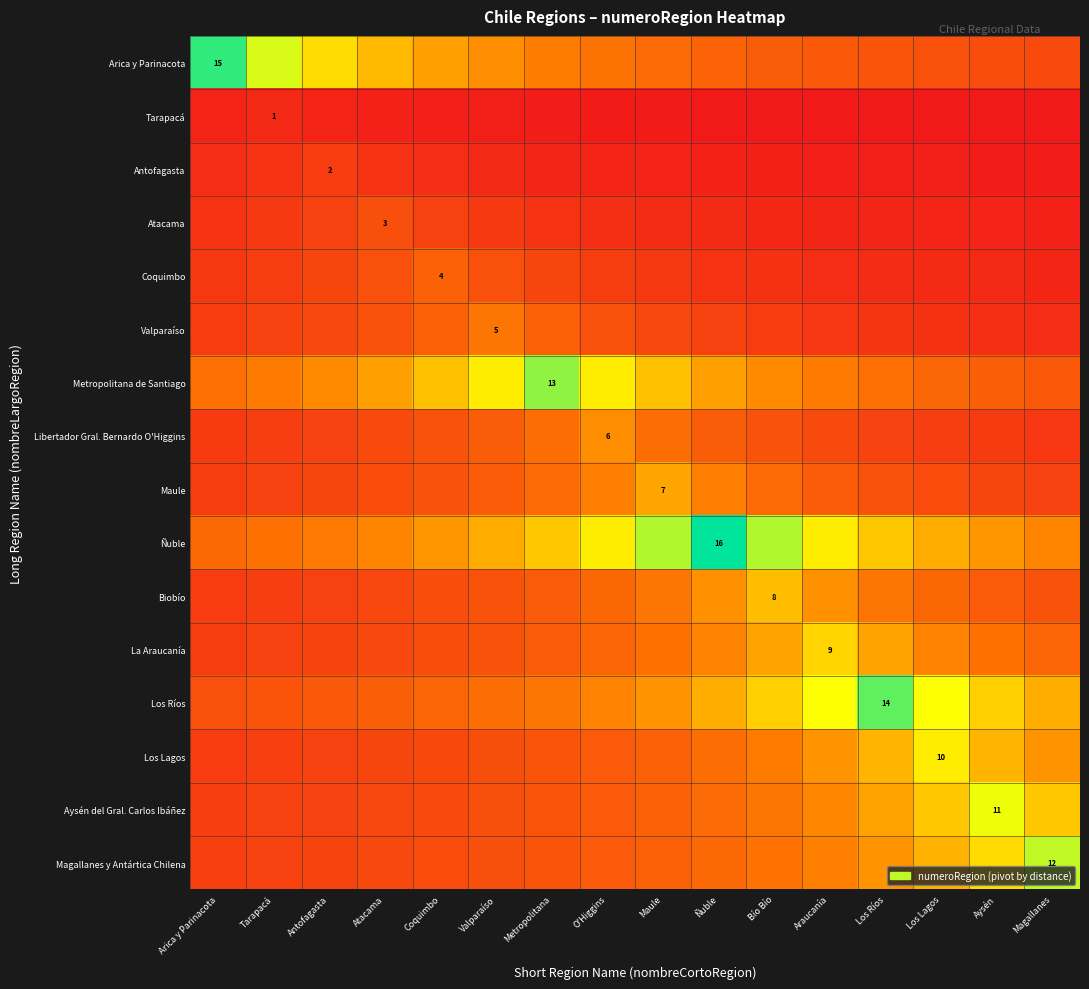

How many series are shown in this chart?

16